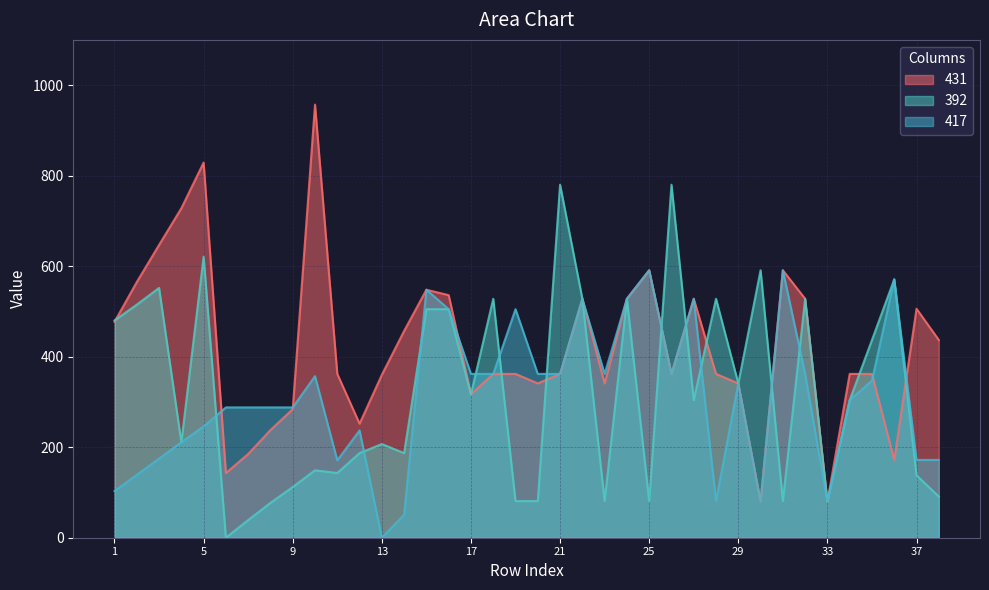

True or false: 417 and 431 cross at least once.

True